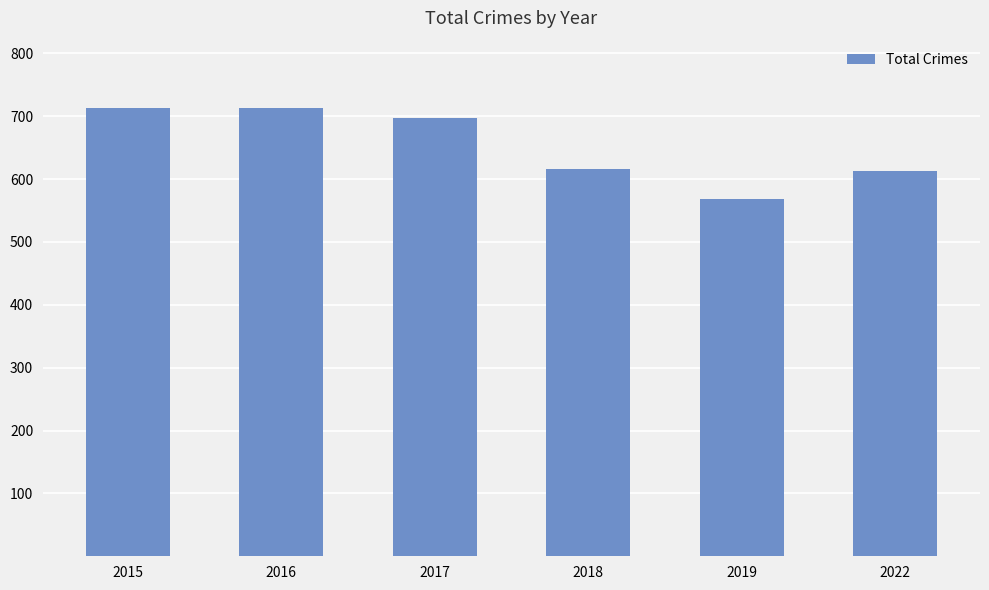

Which label corresponds to the smallest value in the chart?

2019